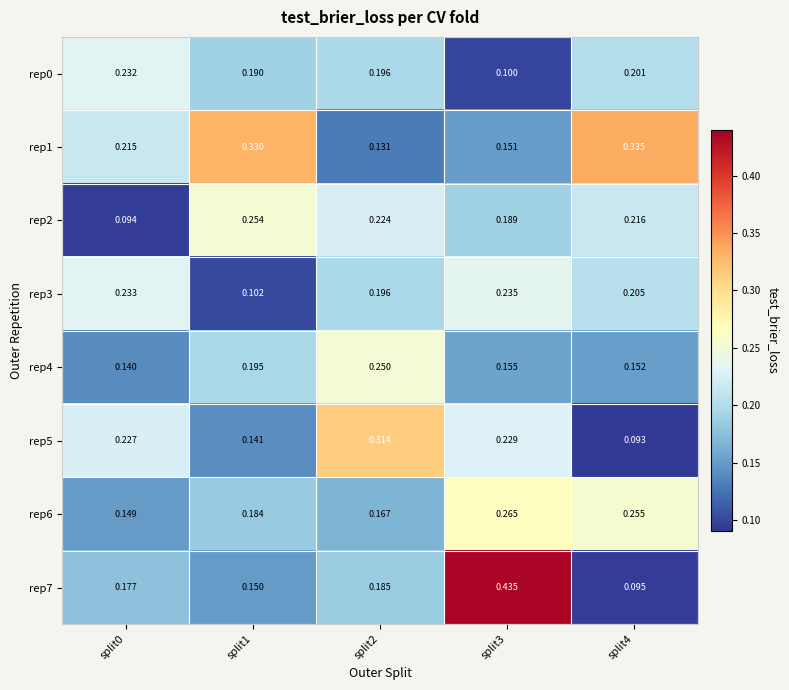

Is the value of rep3 at split0 greater than the value of rep6 at split0?

Yes